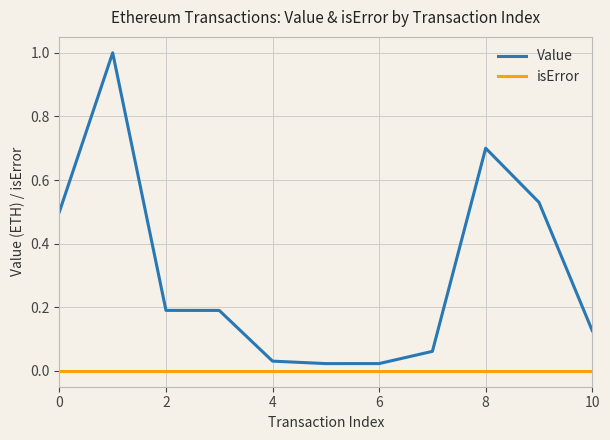

What is the difference between the maximum and minimum values in the Value series?

1.0